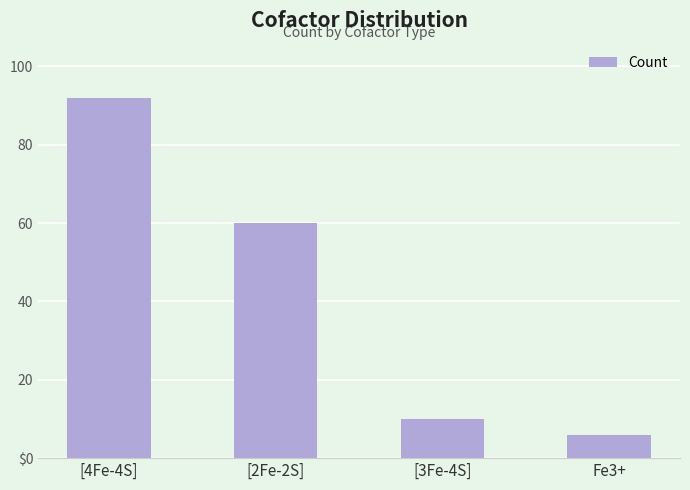

The value at Fe3+ is 6. True or false?

True